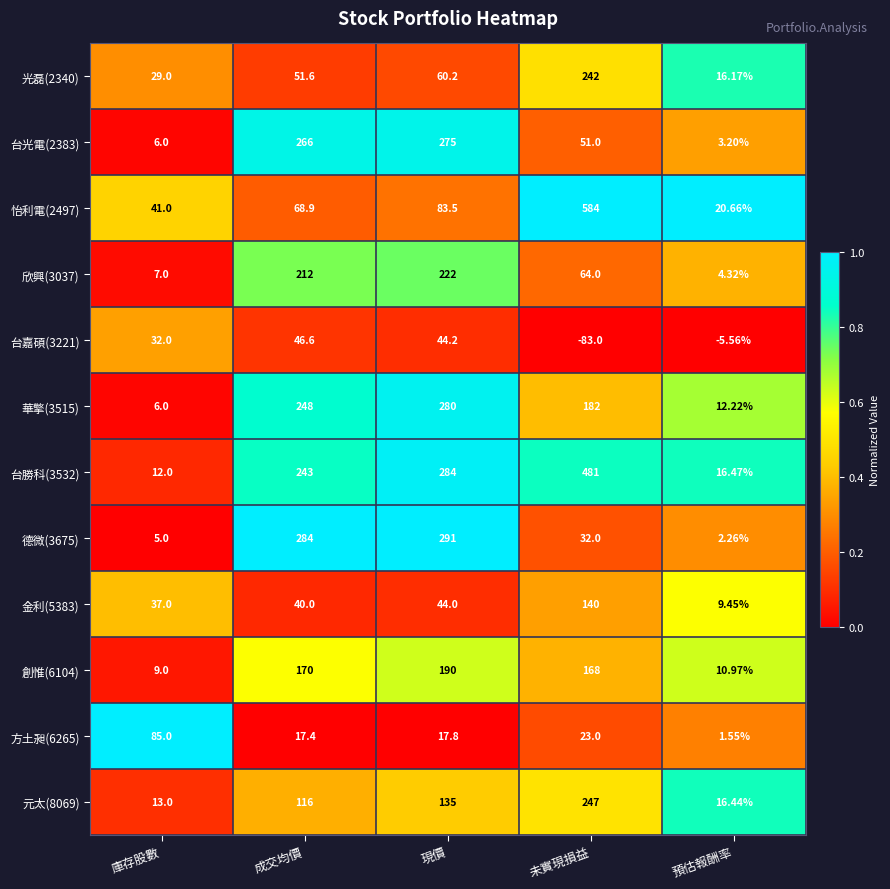

At which label does 怡利電(2497) reach its minimum?

預估報酬率